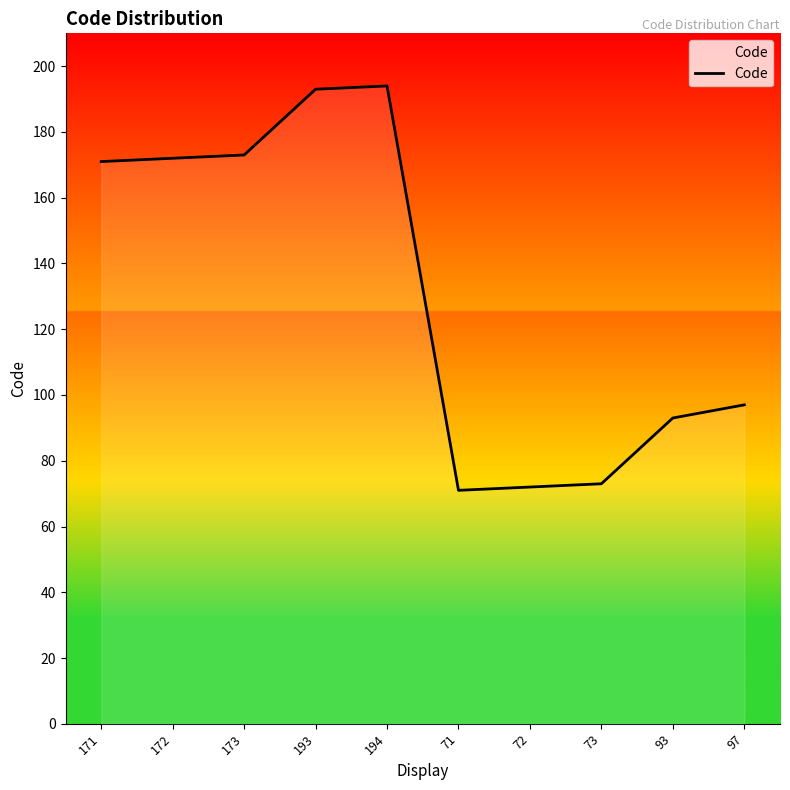

Approximately how many times larger is the value at 171 compared to 72?

2.4